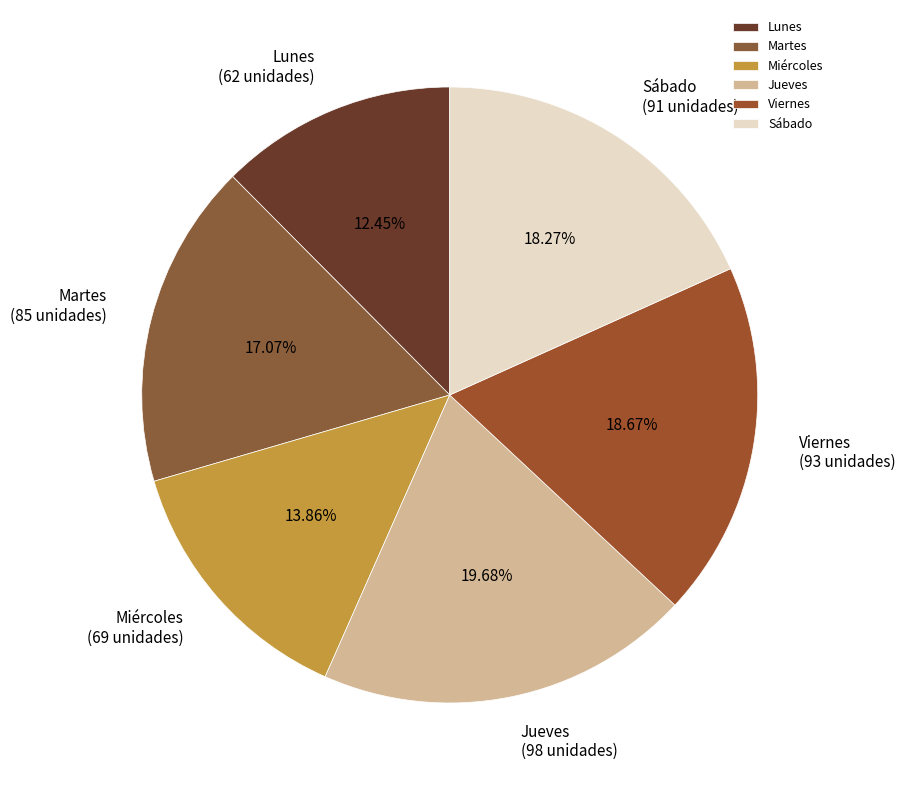

What is the largest slice in the pie chart?

Jueves